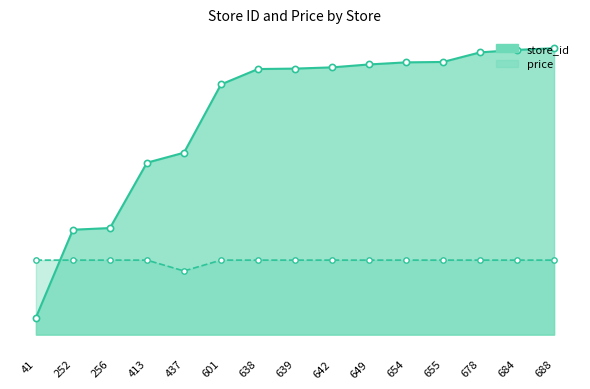

Which series reaches the maximum Y coordinate?

store_id